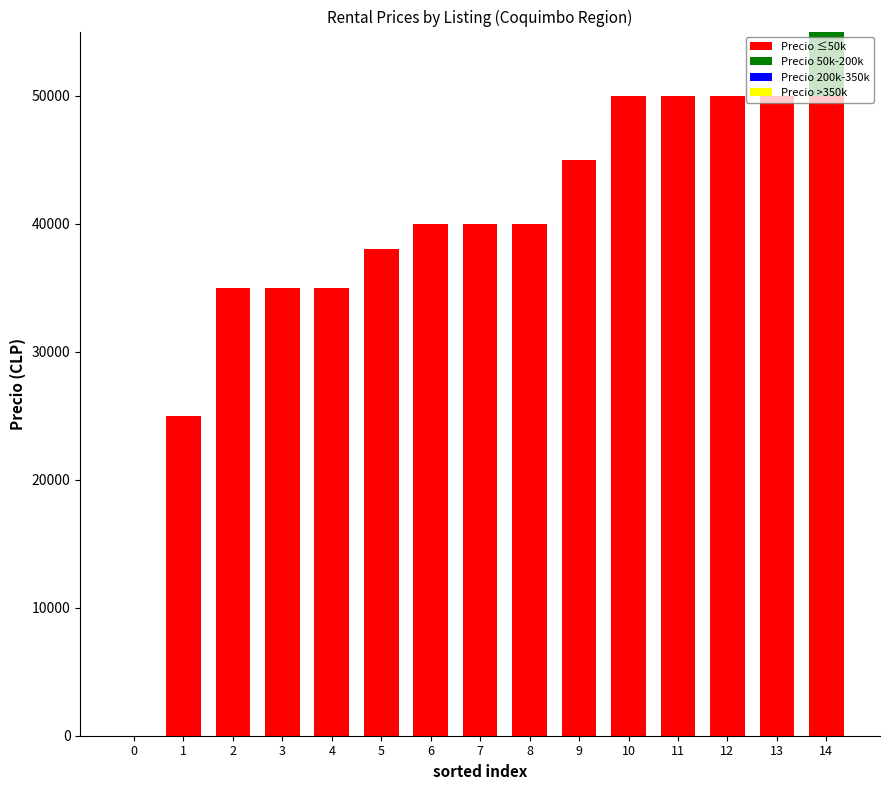

Are the bars grouped side by side (vs. stacked)?

No